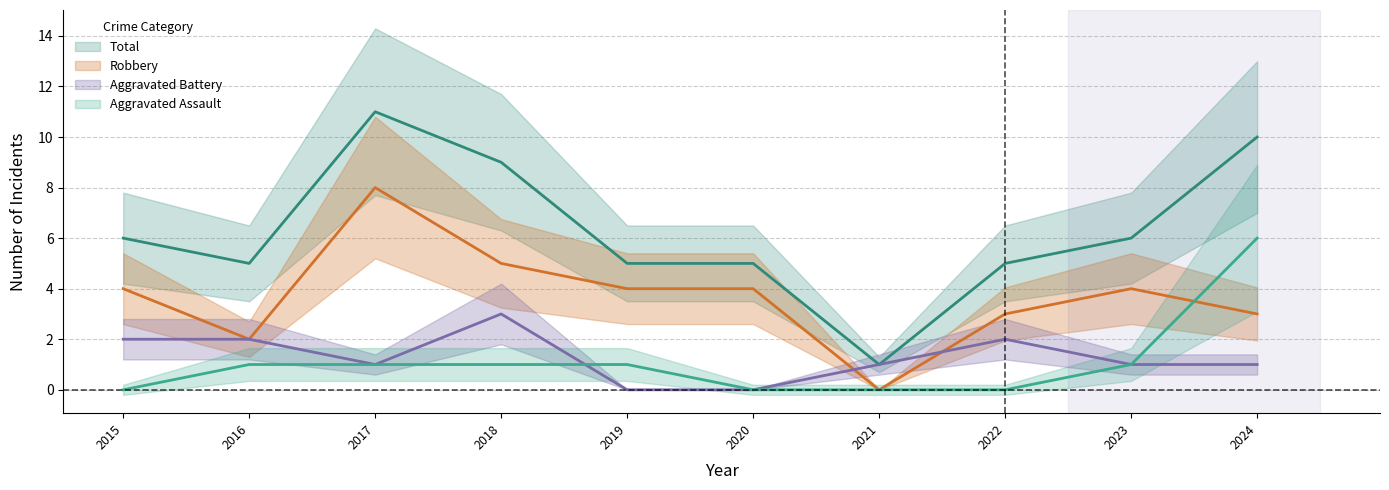

What is the sum of the Robbery values at 2023 and 2017?

12